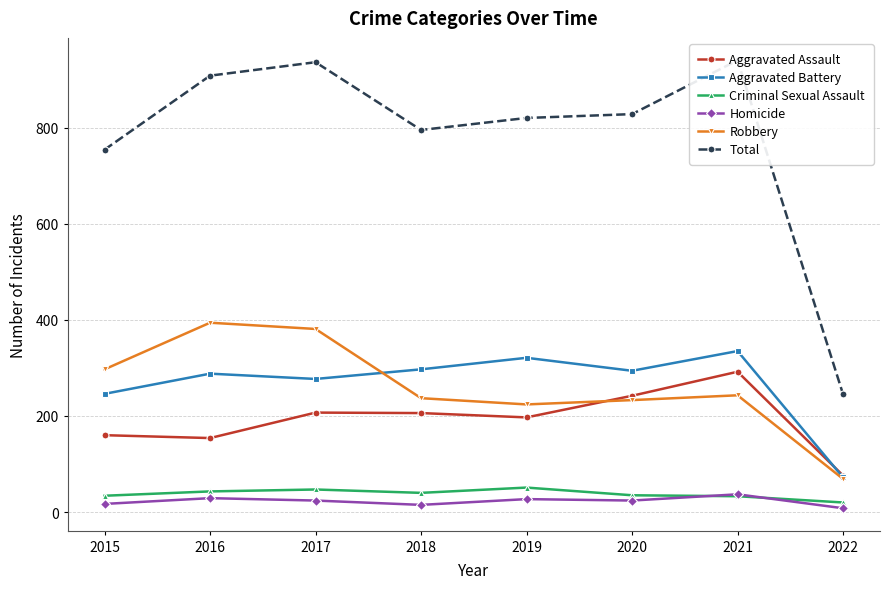

What is the sum of the Criminal Sexual Assault values at 2017 and 2015?

81